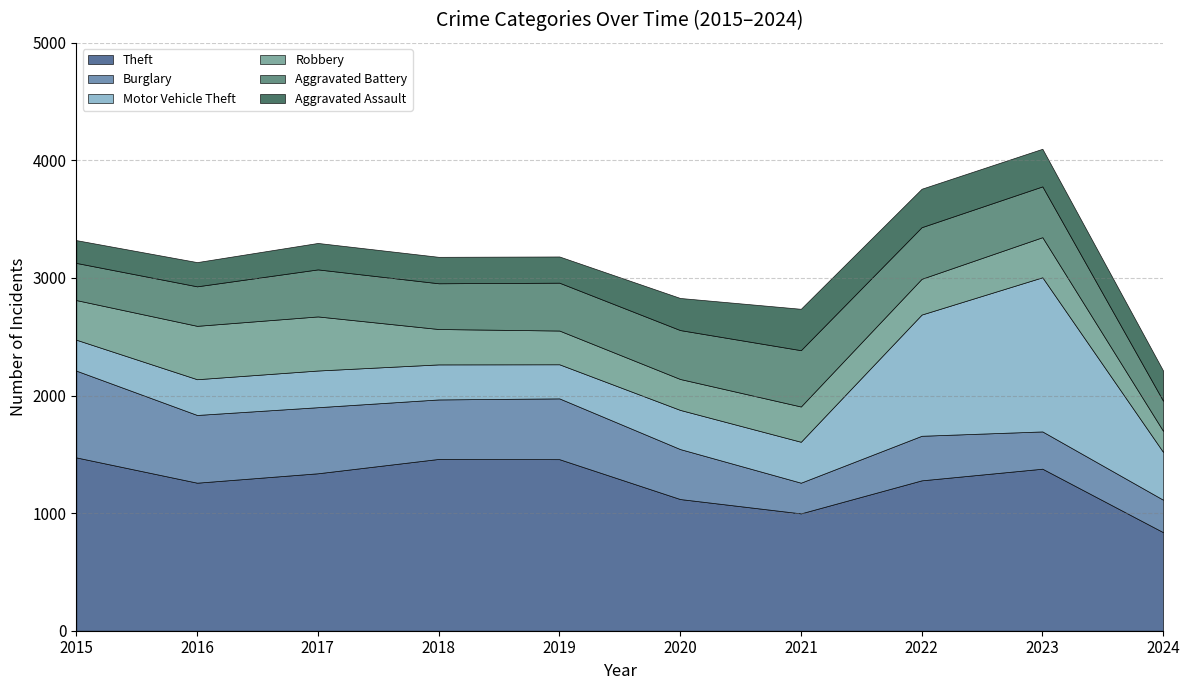

The Aggravated Battery series shows 539 at 2016. True or false?

False